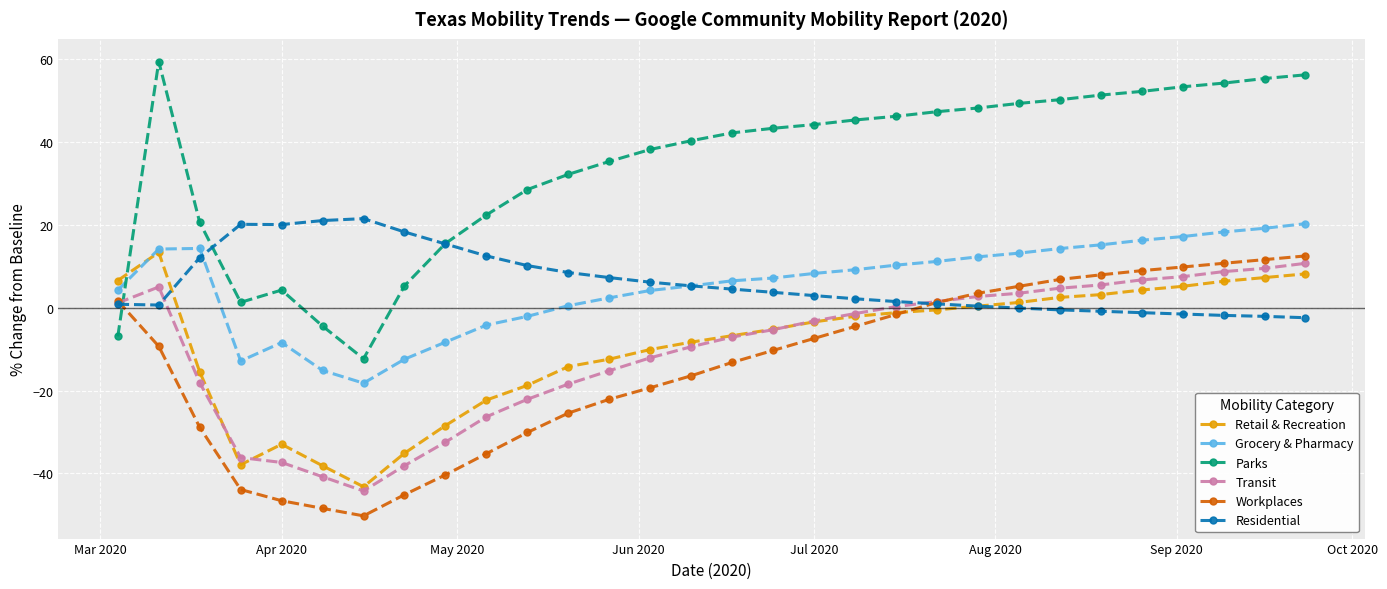

Which series has the largest range (max minus min)?

Parks